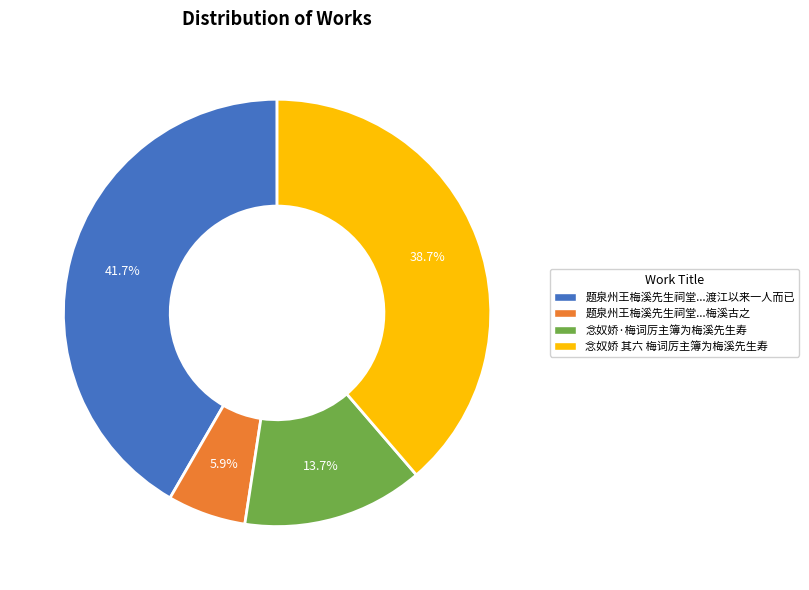

Is there a majority slice in this chart?

No